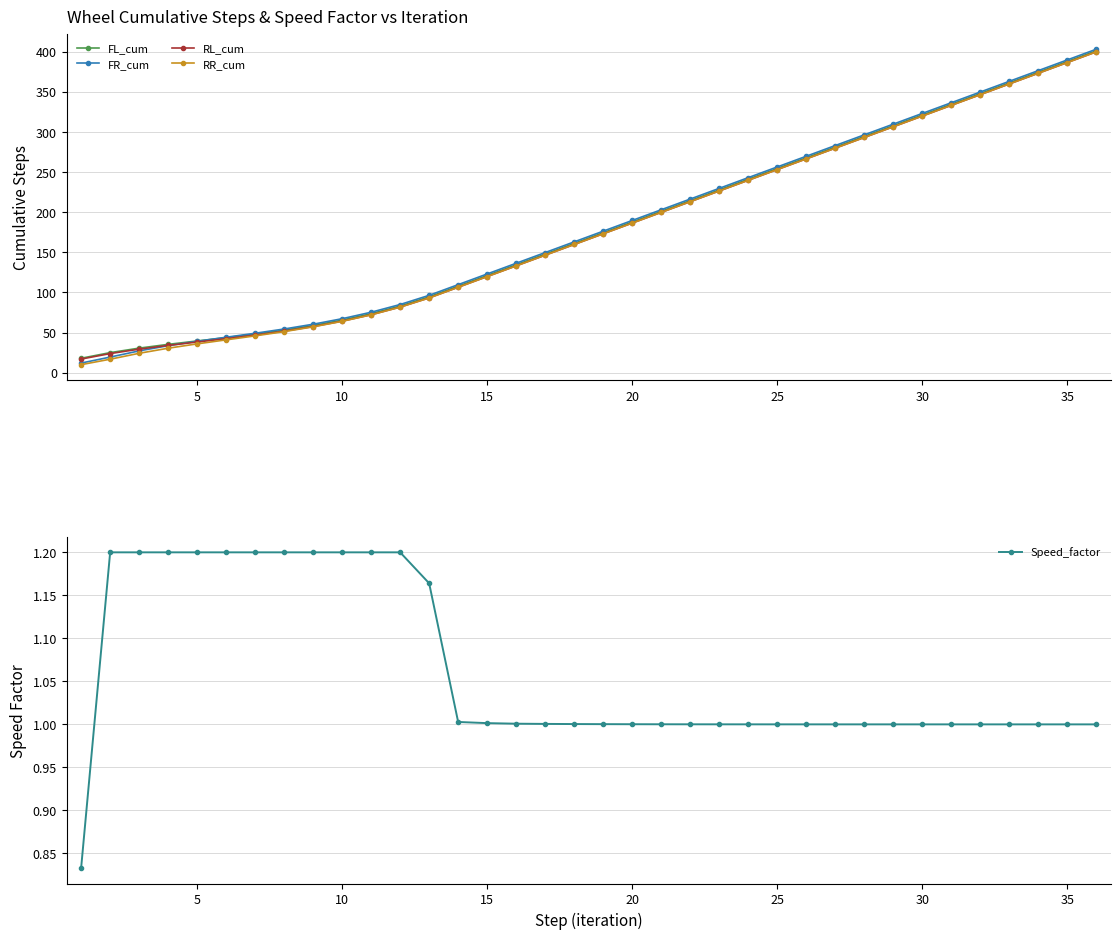

What is the average value of the FL_cum series?

181.1